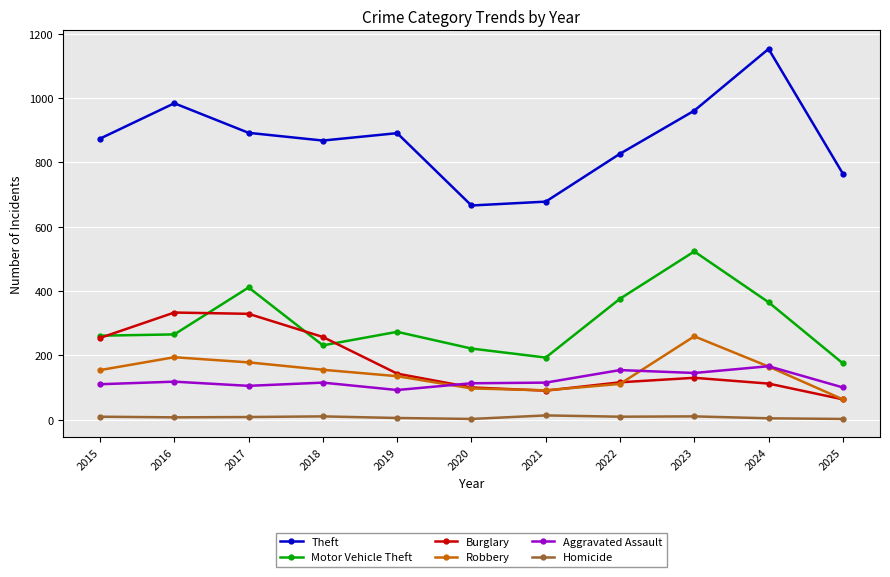

True or false: Burglary and Motor Vehicle Theft cross at least once.

True